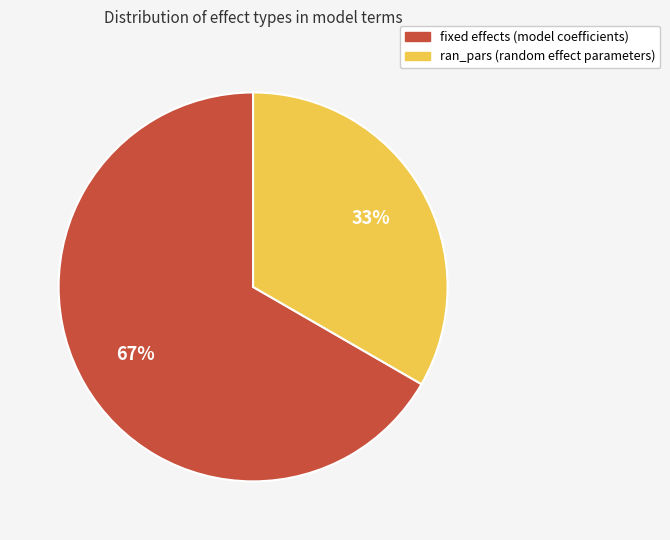

Which slice is the smallest?

ran_pars